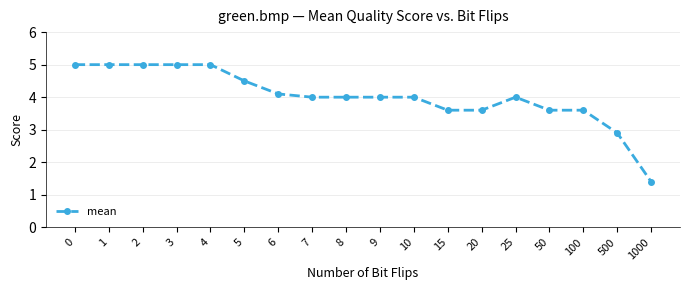

What is the average value?

4.0